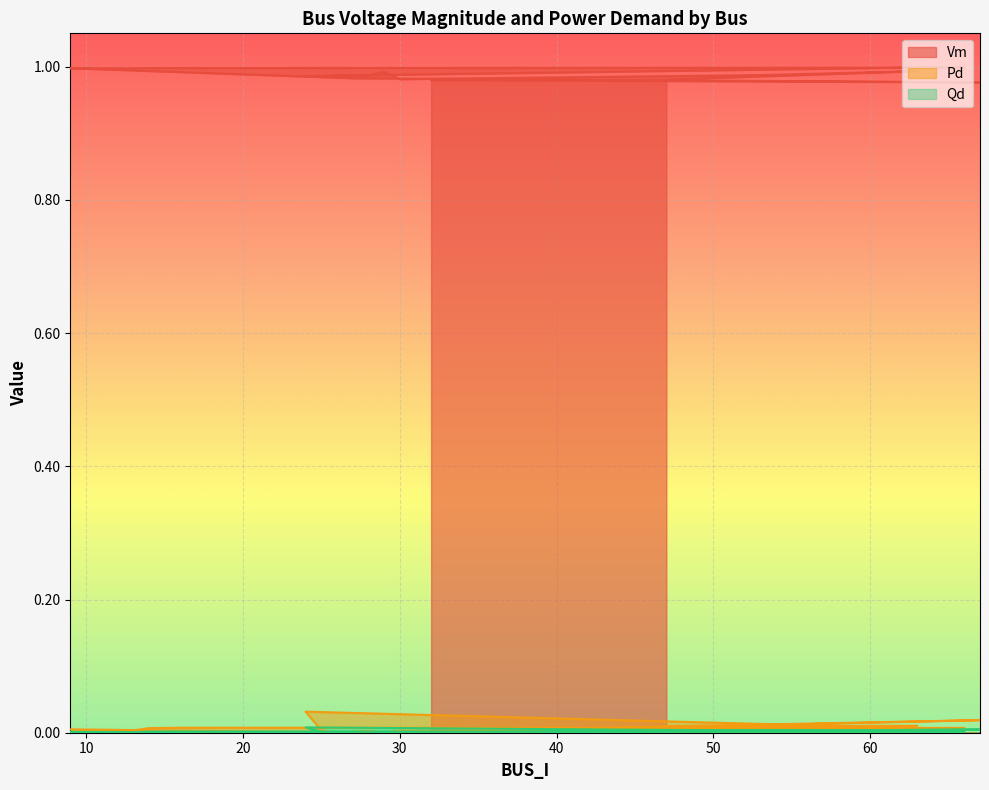

Between 65 and 28, which series saw the biggest shift?

Vm